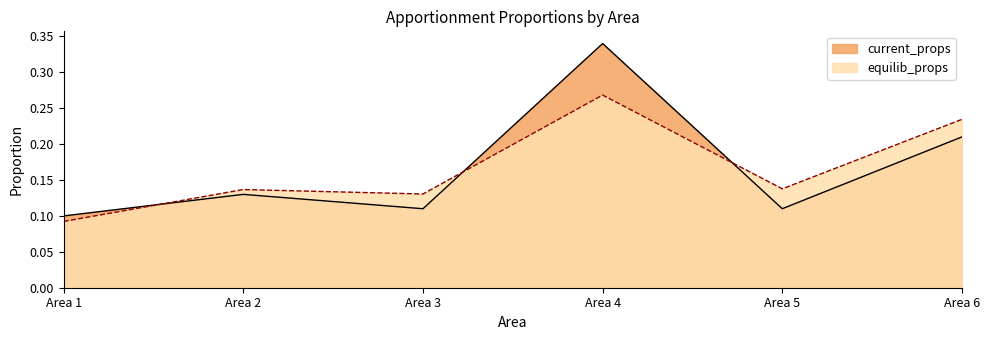

Where do equilib_props and current_props first cross each other?

Area 1 and Area 2